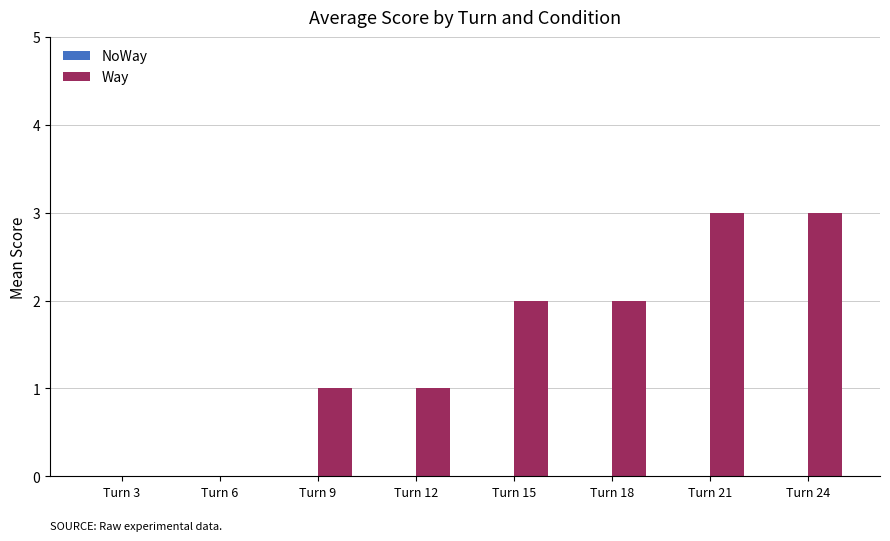

True or false: the data shows 1 at Turn 24.

False